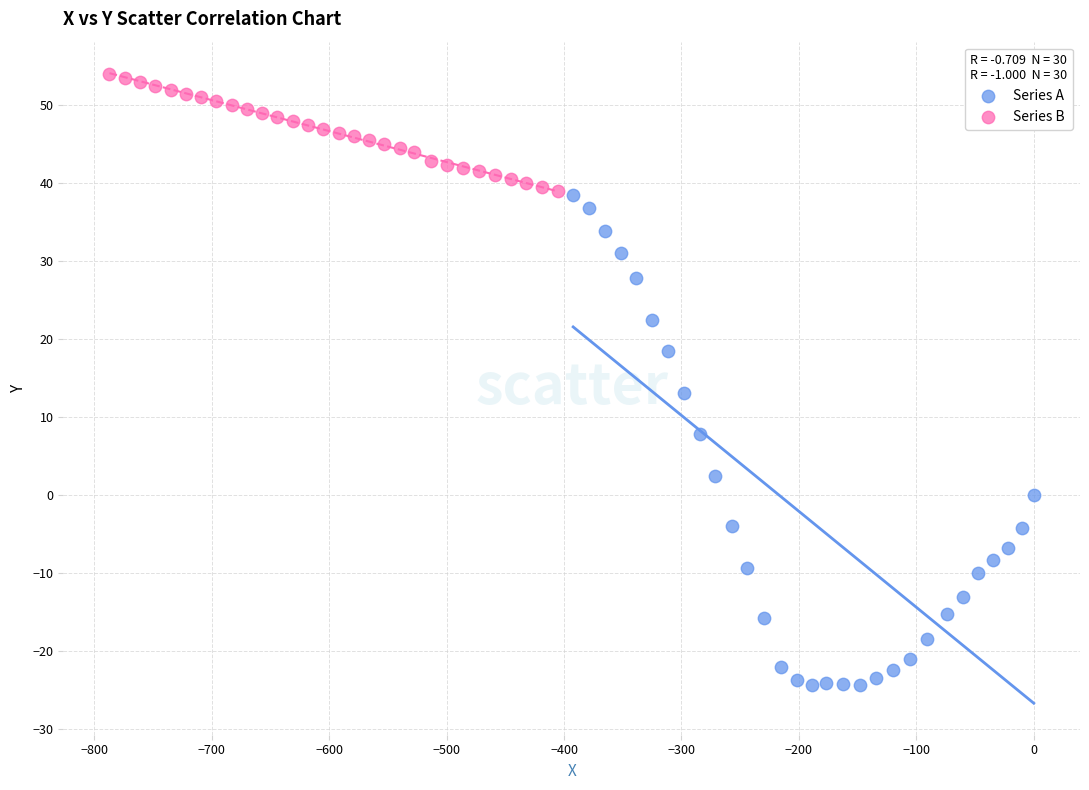

Which series has the widest spread of Y values?

Series A